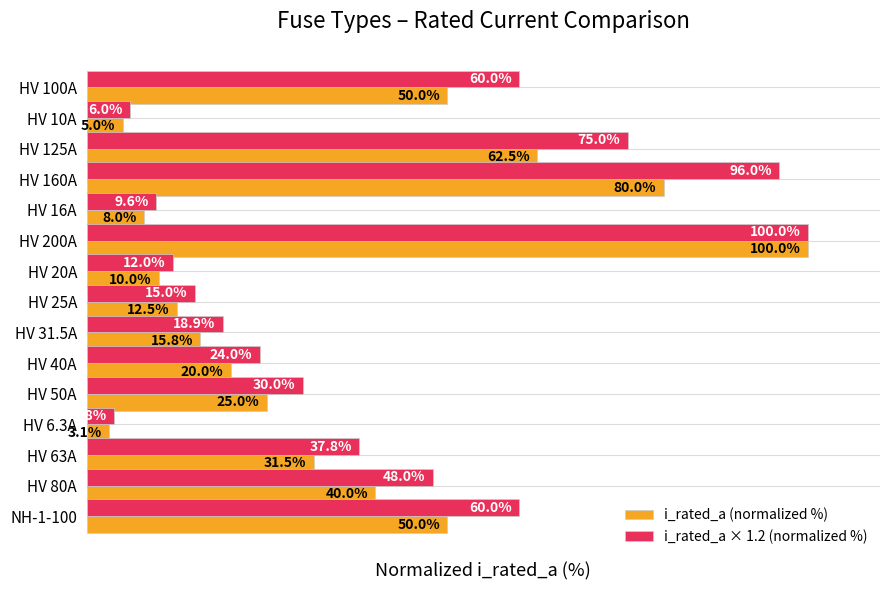

Which series has the widest spread of values?

i_rated_a (normalized %)